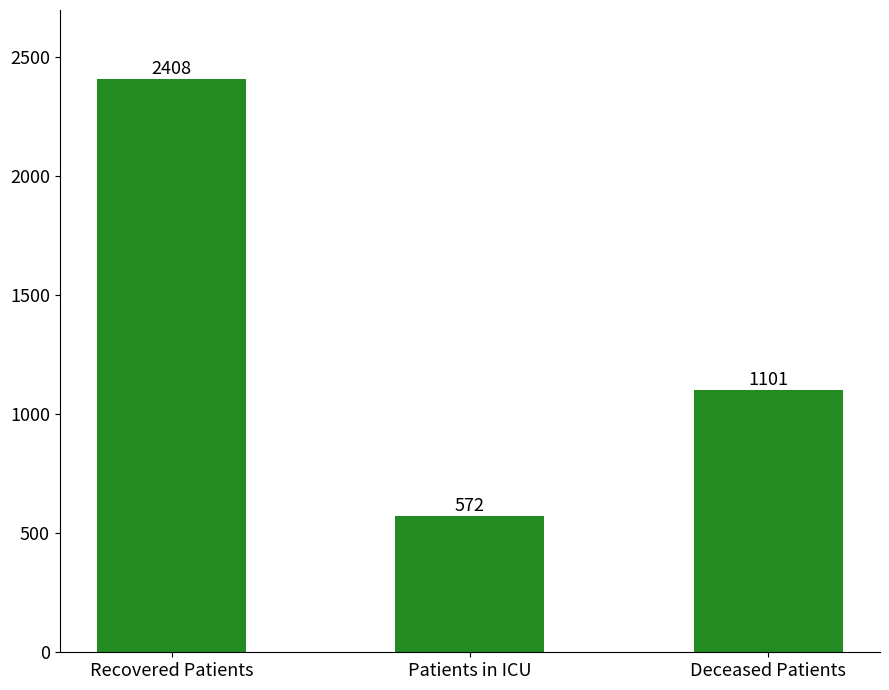

Reading left to right, what are all the values shown in this chart?

Recovered Patients=2408	Patients in ICU=572	Deceased Patients=1101